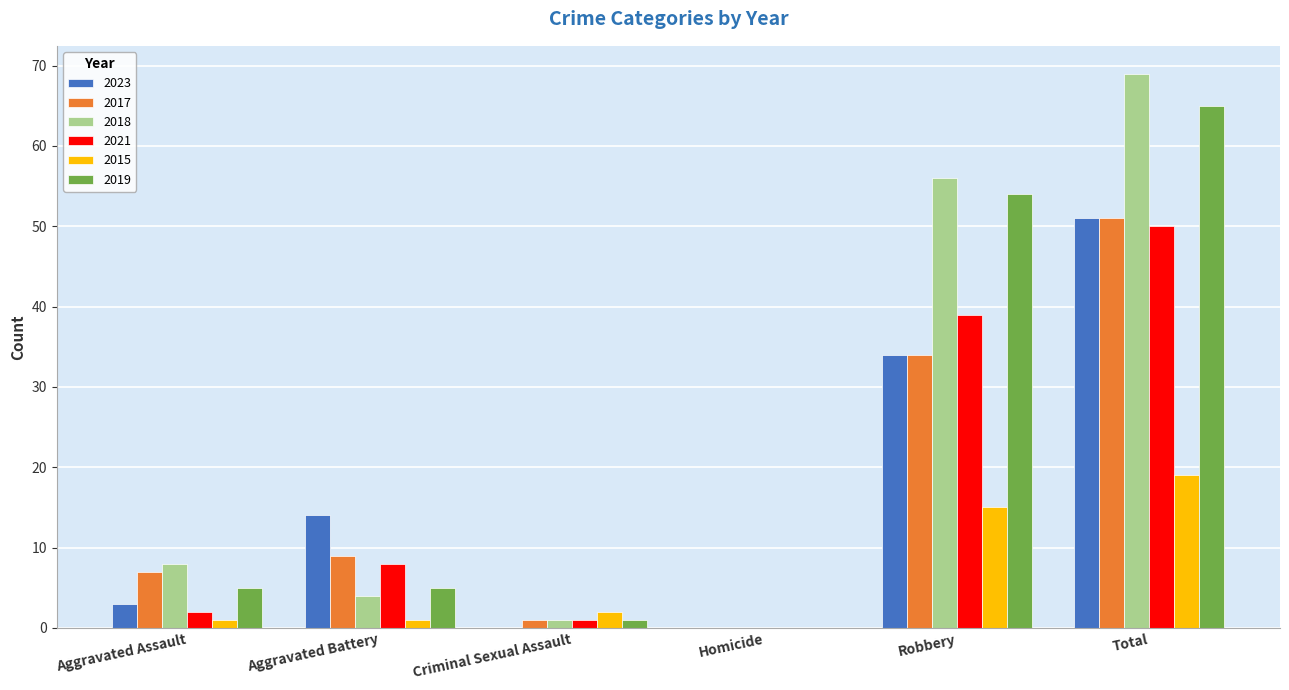

The 2018 series shows 11 at Aggravated Assault. True or false?

False